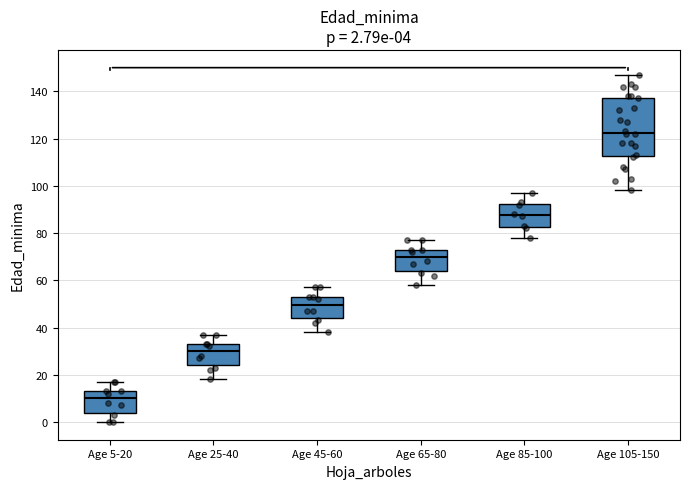

Which box has the lowest median line?

Age 5-20